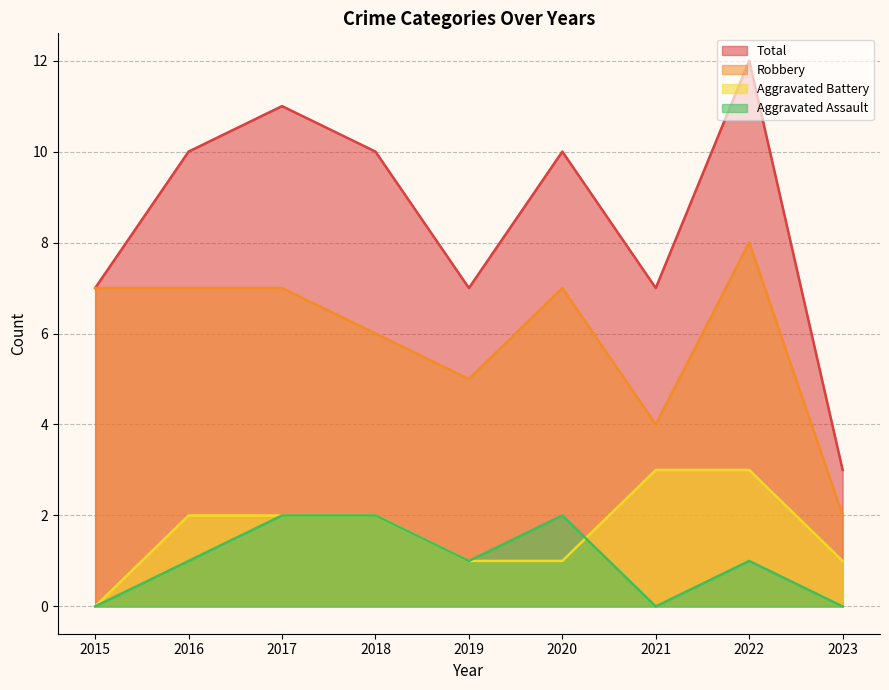

What is the value of the Robbery point at the 5th from the left?

5